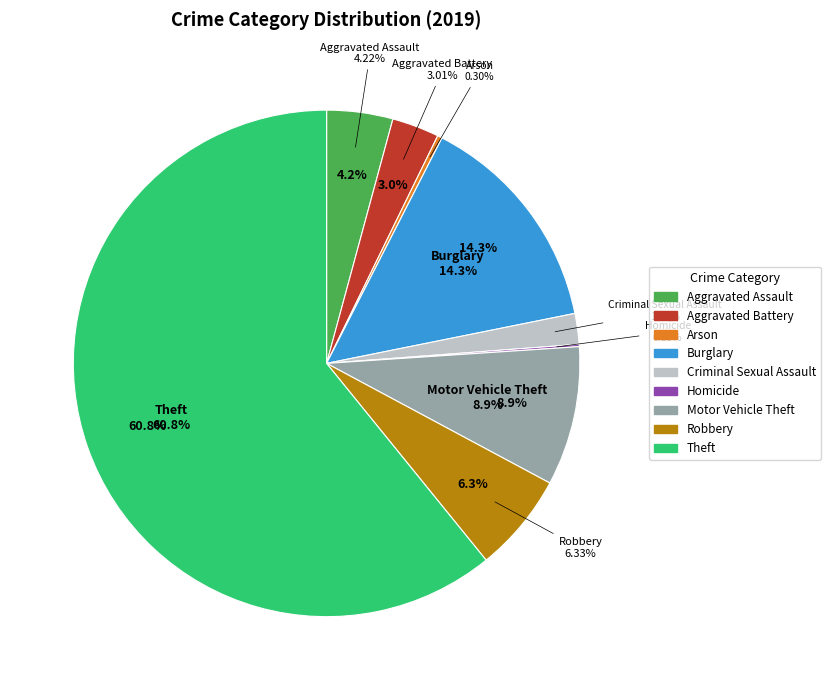

True or false: Motor Vehicle Theft accounts for 3% of the total.

False